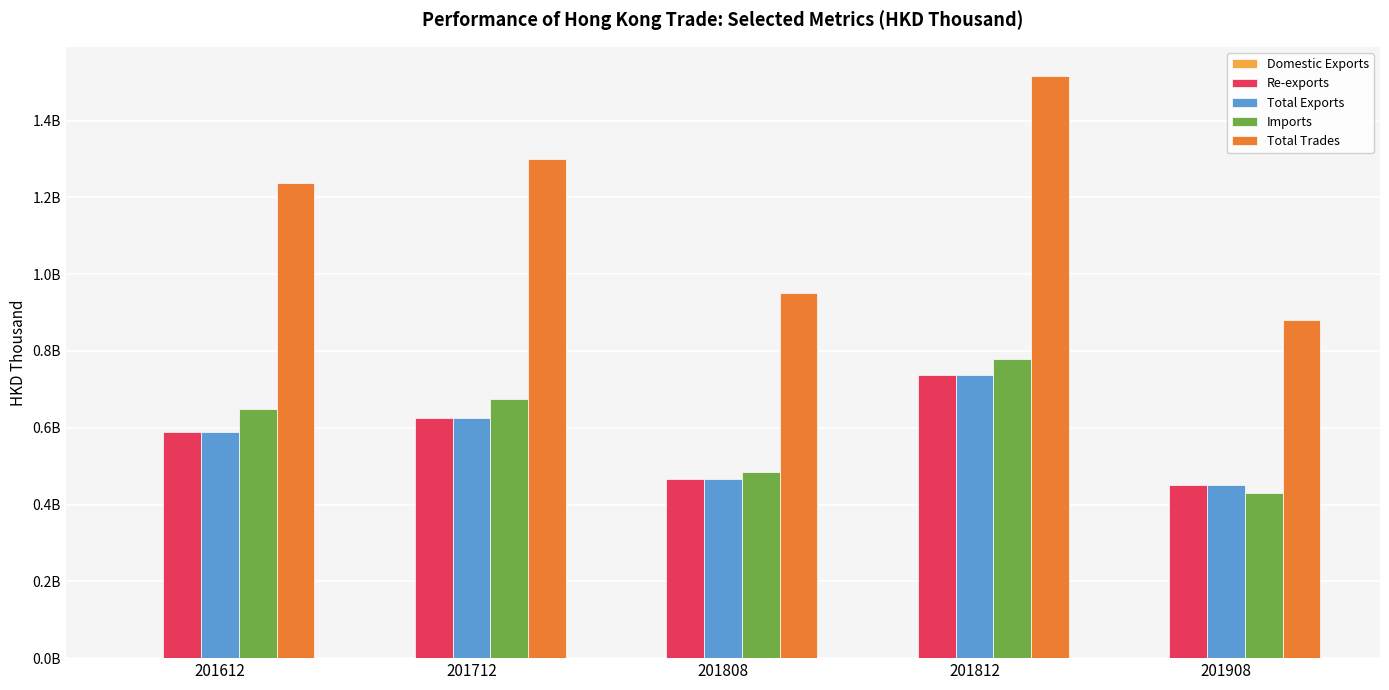

At 201908, list the series in order from largest to smallest.

Total Trades, Total Exports, Re-exports, Imports, Domestic Exports